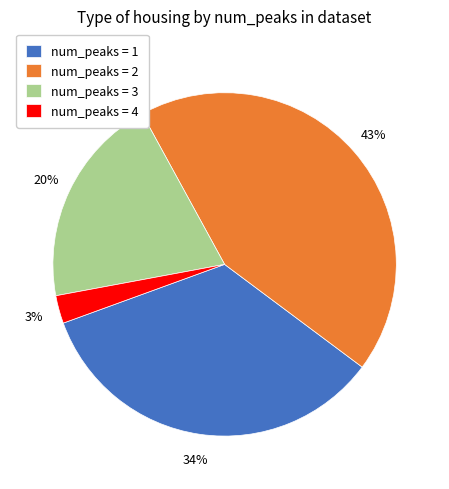

How many segments does this pie chart have?

4